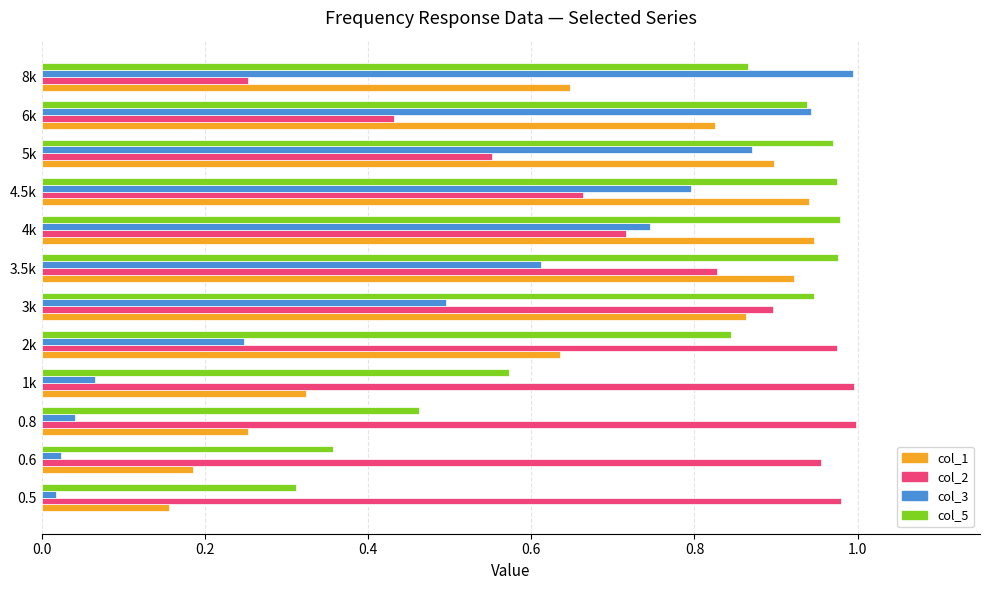

Count the number of categories in the chart.

12